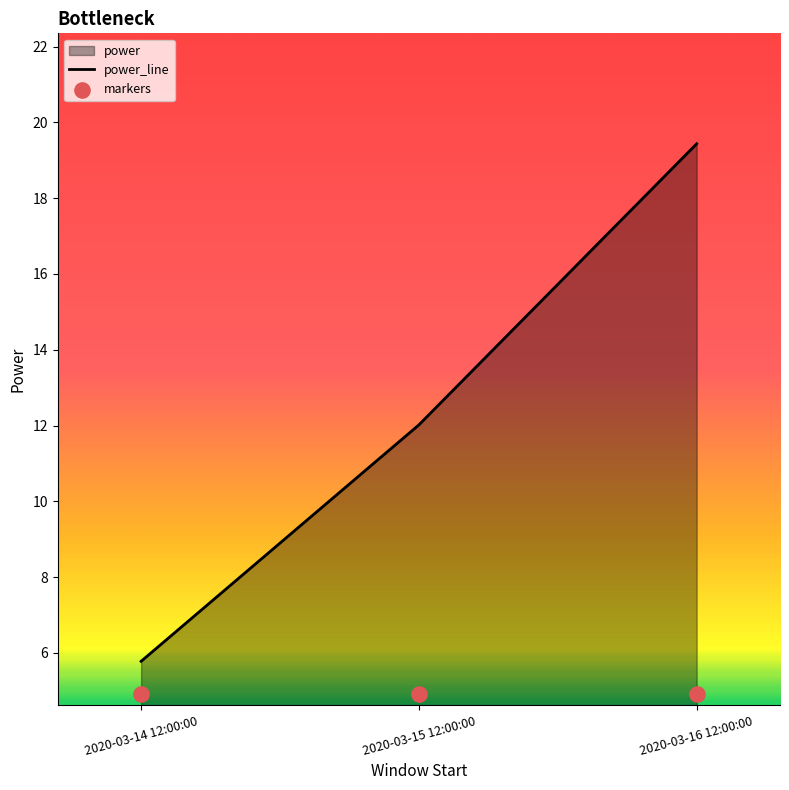

What is the change in value from 2020-03-15 12:00:00 to 2020-03-16 12:00:00?

+7.4